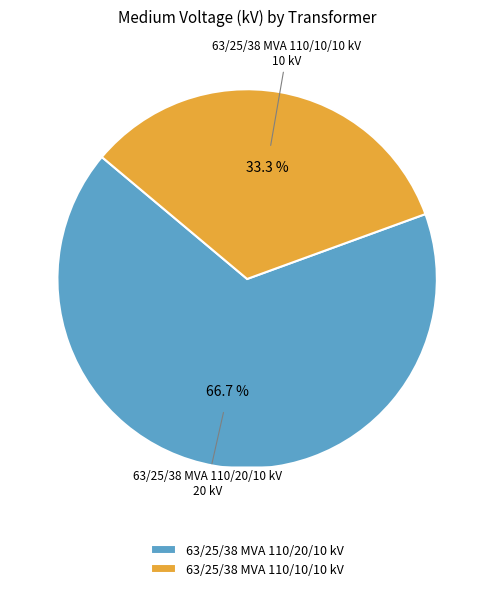

What is the total percentage of 63/25/38 MVA 110/10/10 kV and 63/25/38 MVA 110/20/10 kV?

100.0%